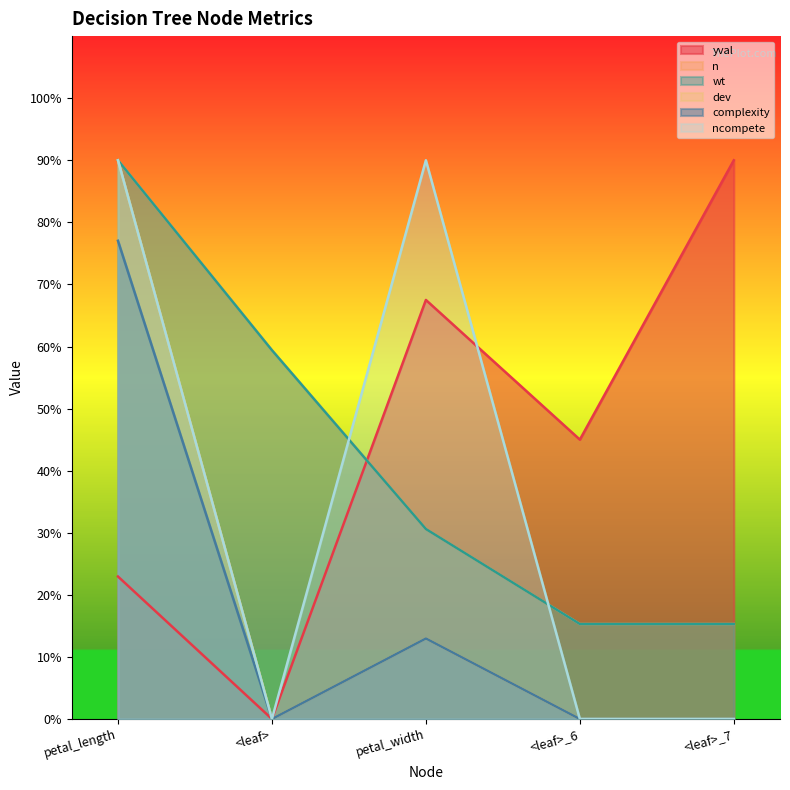

True or false: dev and n intersect in this chart.

False